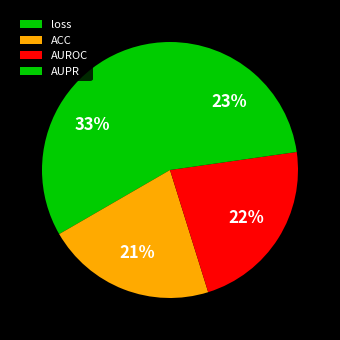

To the nearest percent, what is the combined percentage of AUROC and AUPR?

45%